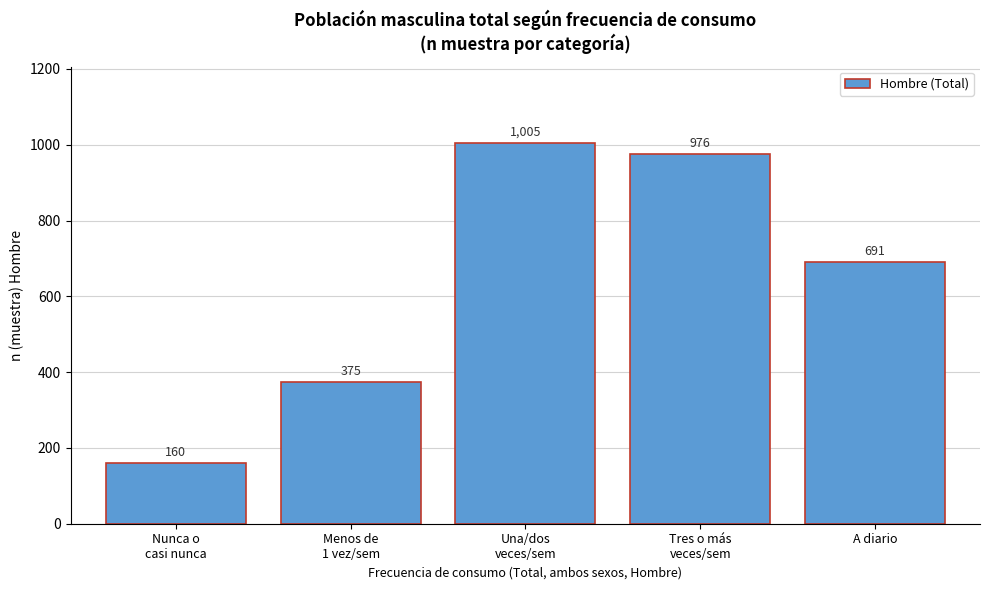

Reading left to right, list all the values displayed in this chart.

160	375	1005	976	691